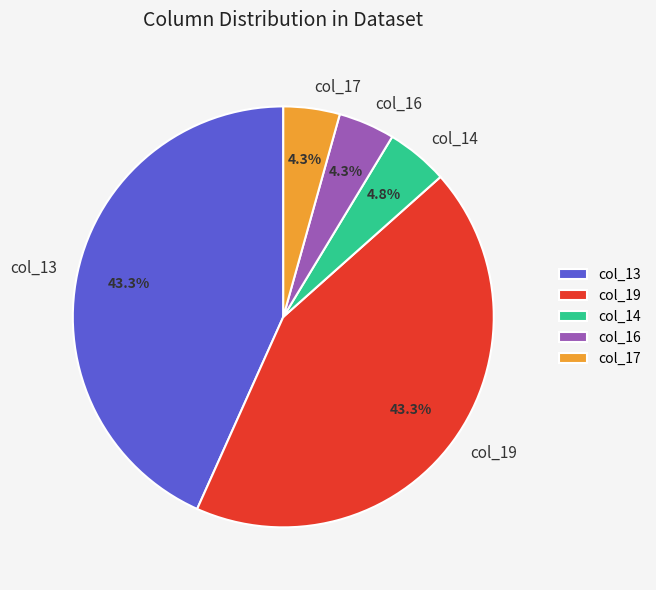

Does col_14 account for over 50% of the chart?

No